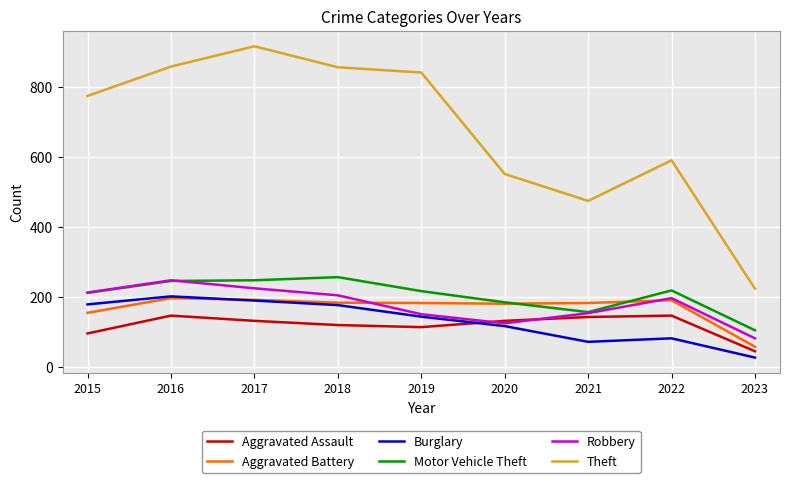

What is the difference between the second highest and minimum values in the Motor Vehicle Theft series?

143